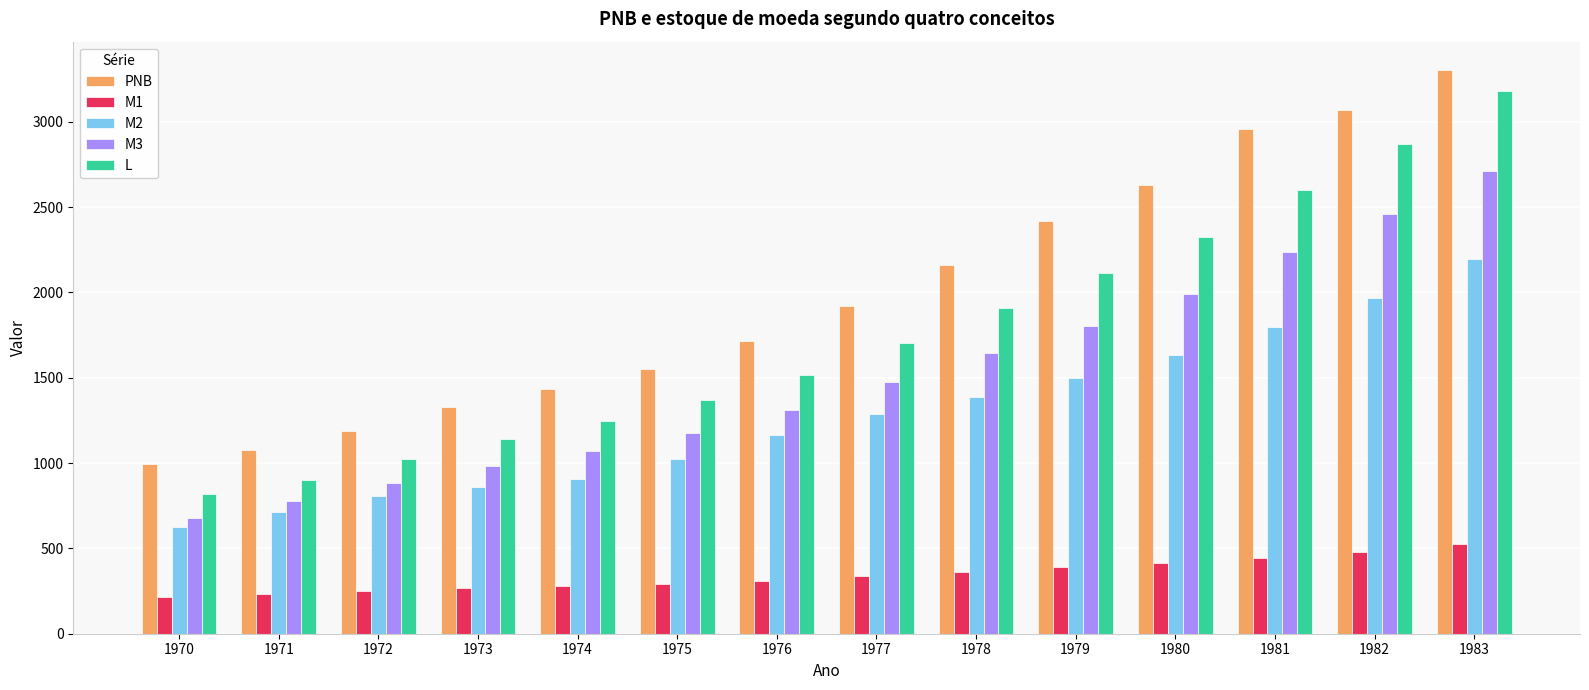

The value of M3 at 1983 is 2710.4. True or false?

True